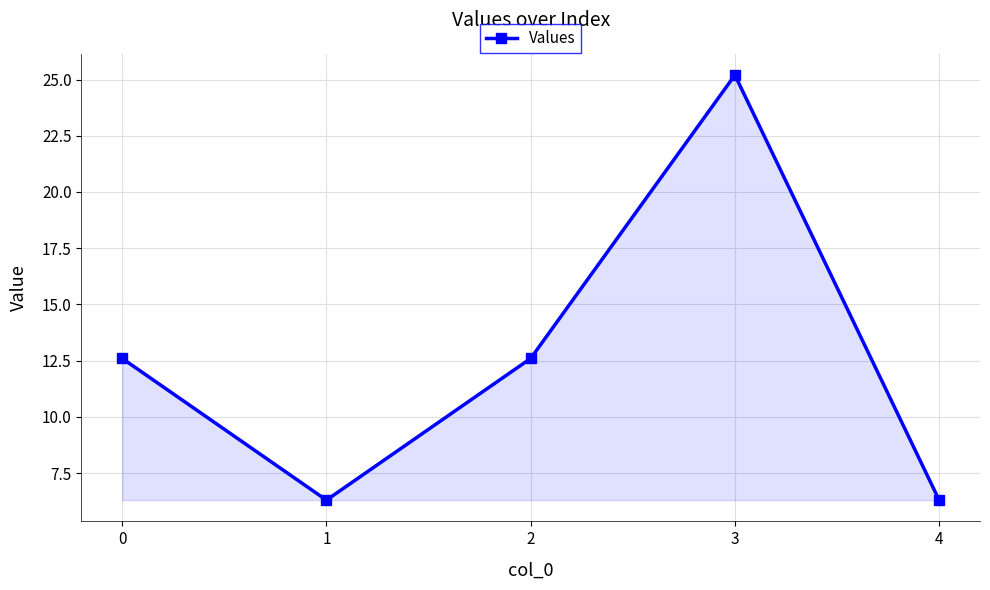

What is the ratio of the value at 0 to the value at 2?

1.0